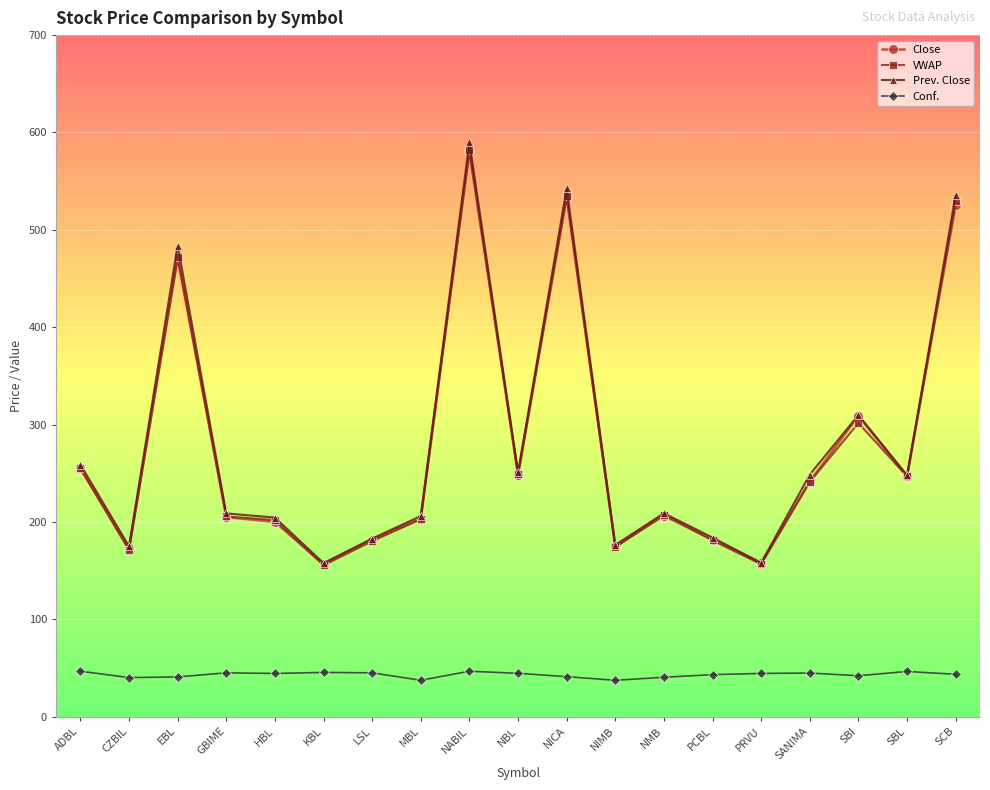

The value of Prev. Close at ADBL is 85.4. True or false?

False